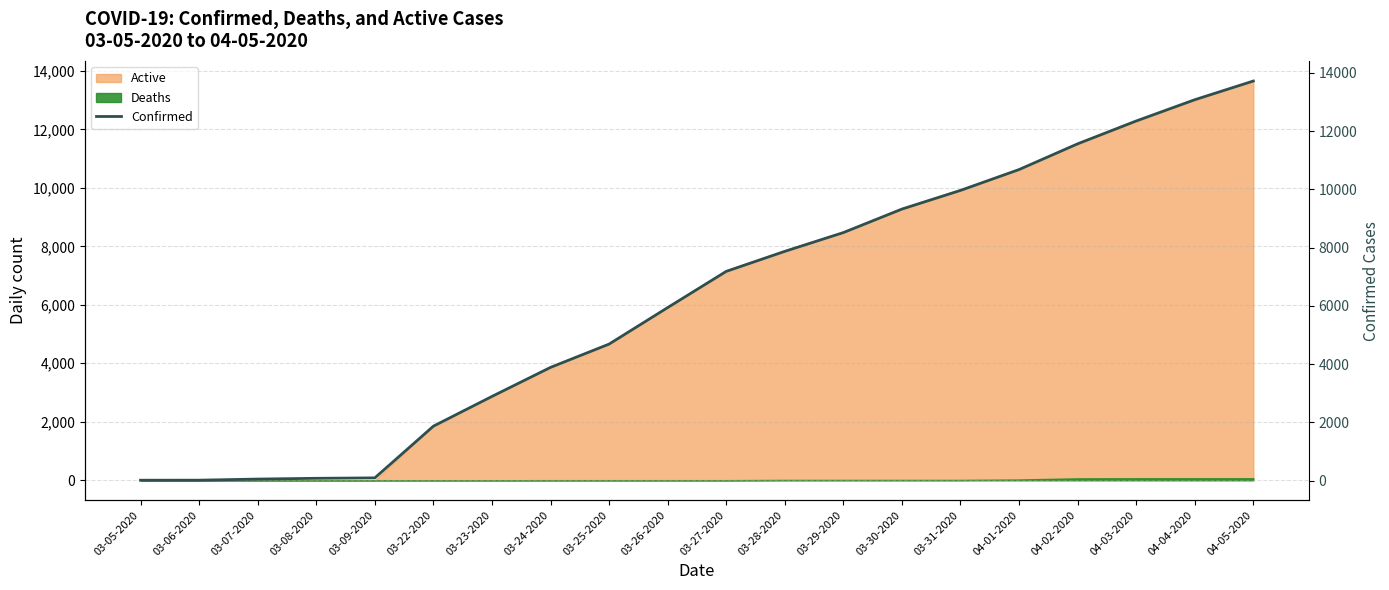

What is the greatest value displayed?

13723